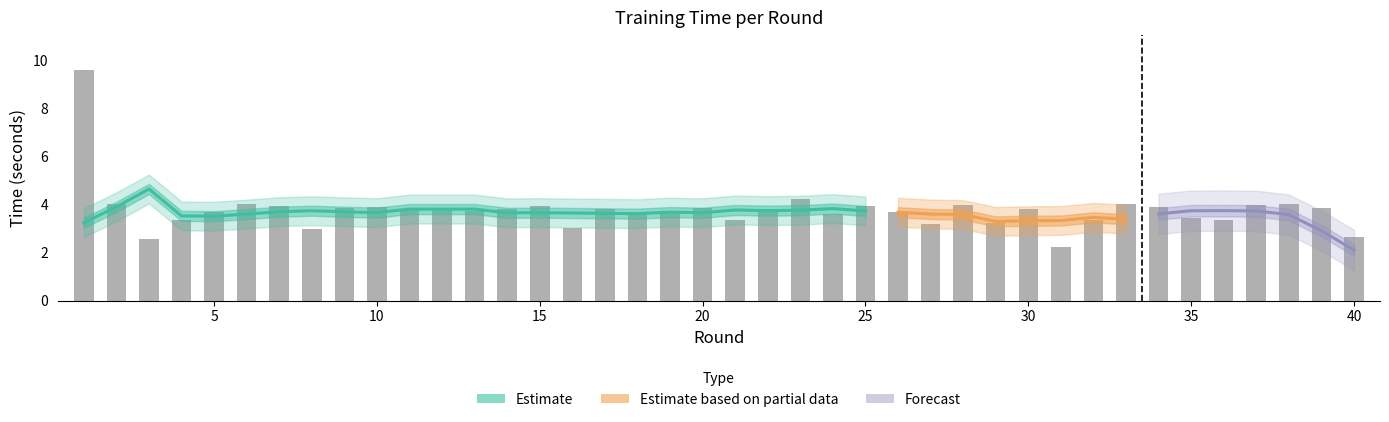

Is it true that the value at 39 is 2.1?

False